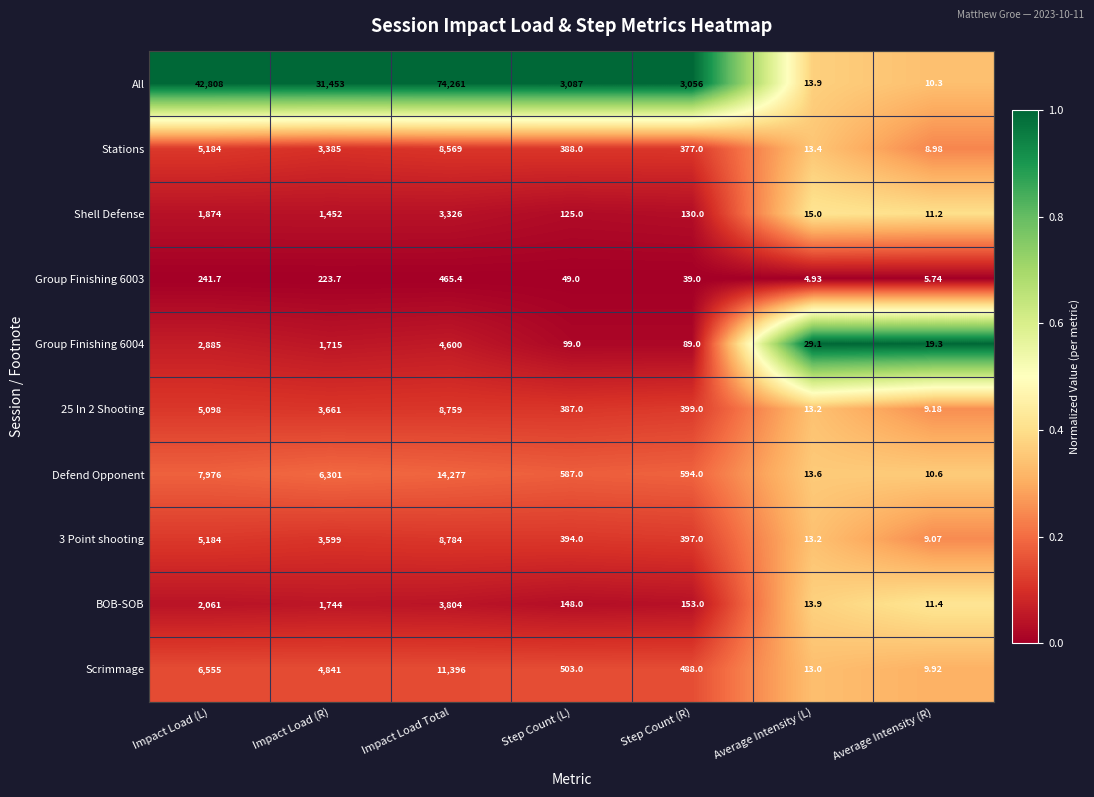

Where does the BOB-SOB series first go above 153?

Impact Load (L)